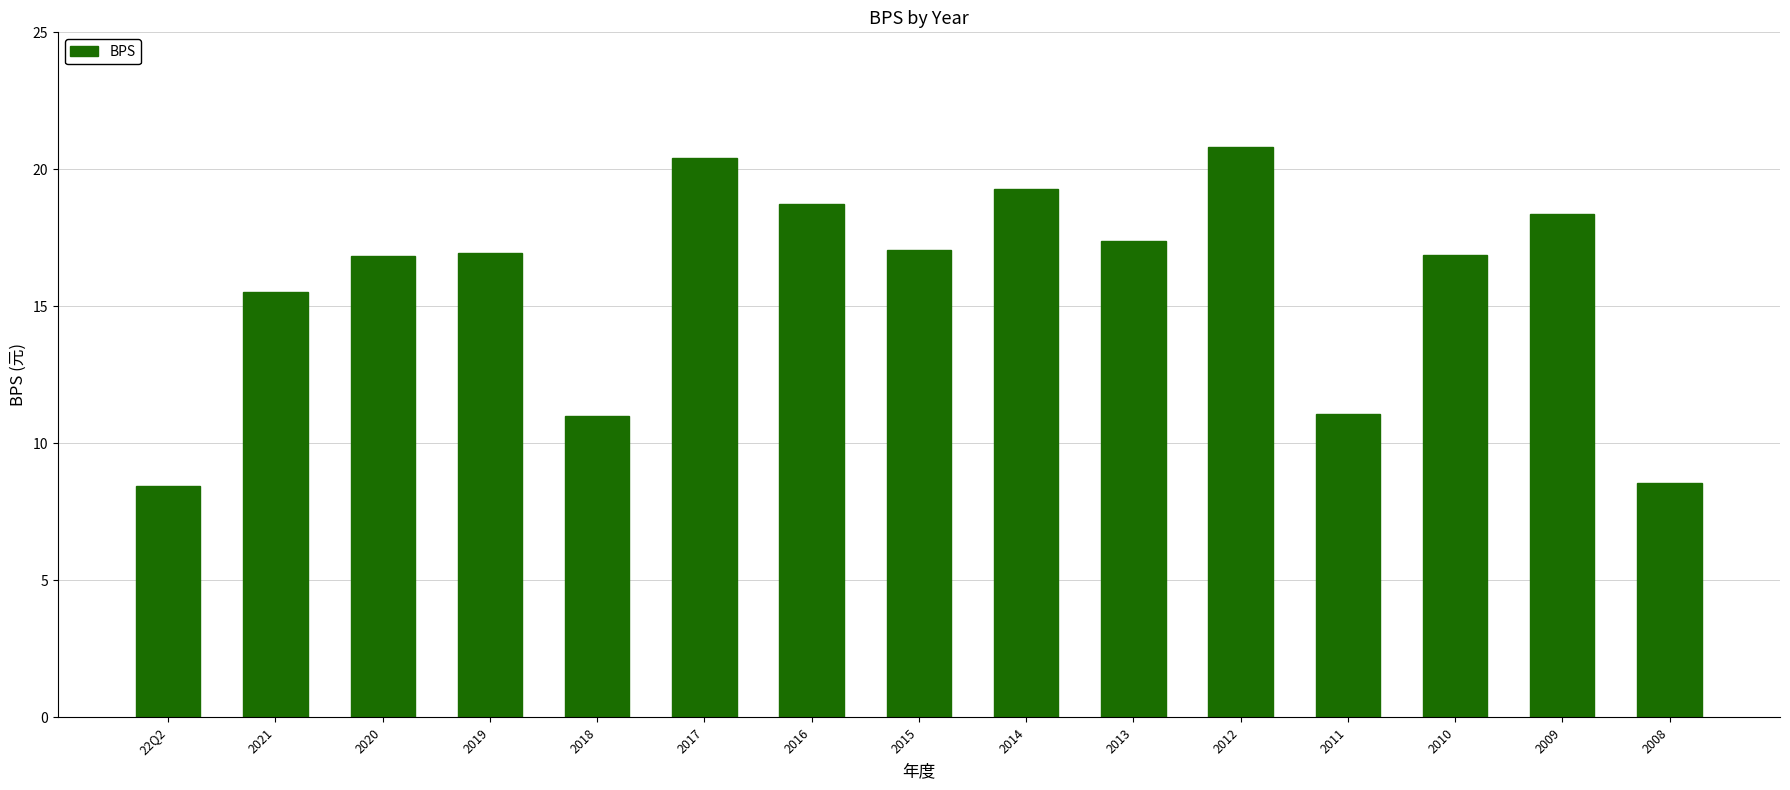

How many values are below 16?

5